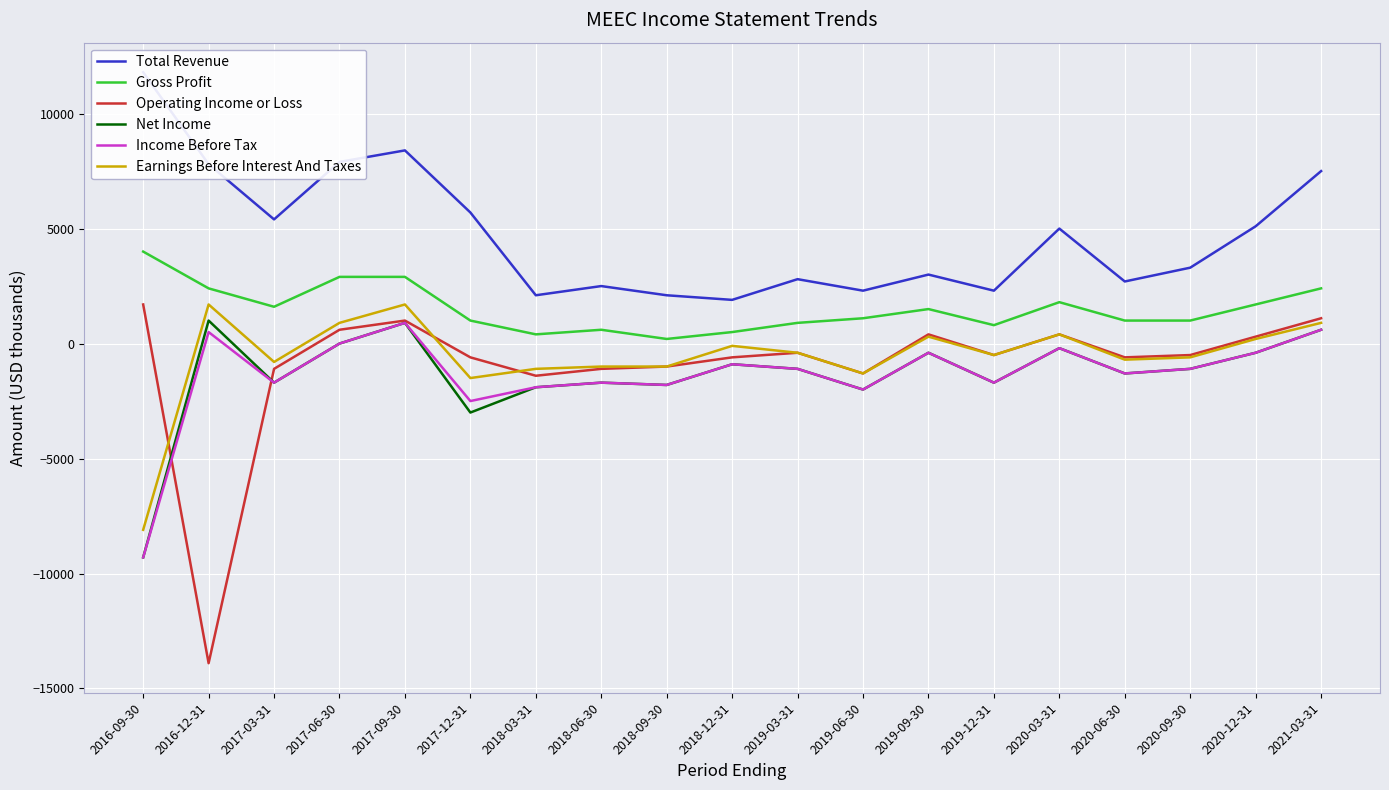

How many lines are shown in the chart?

6